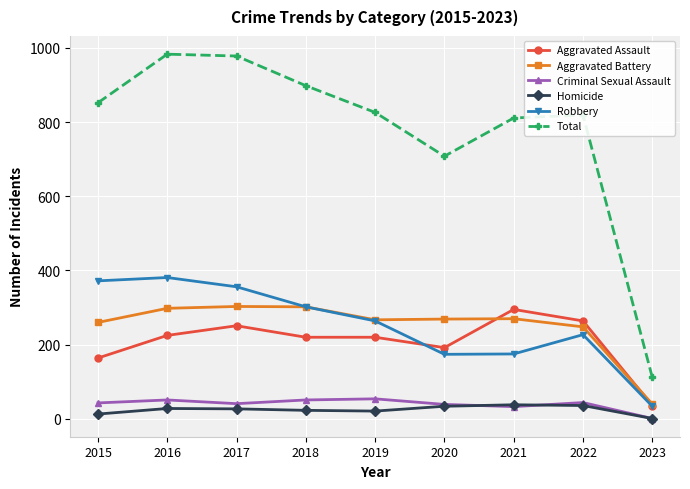

What is the maximum value shown in the chart?

983